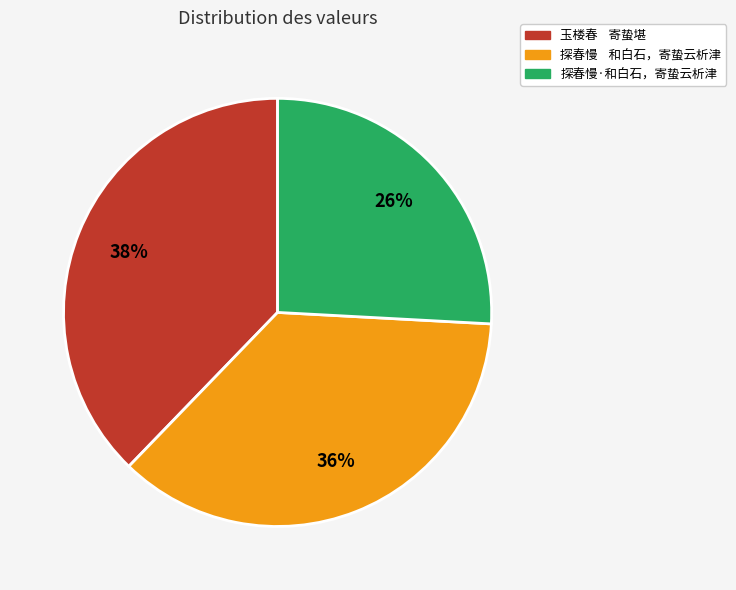

Rank the categories by value from highest to lowest.

玉楼春 寄蛰堪, 探春慢 和白石，寄蛰云析津, 探春慢·和白石，寄蛰云析津